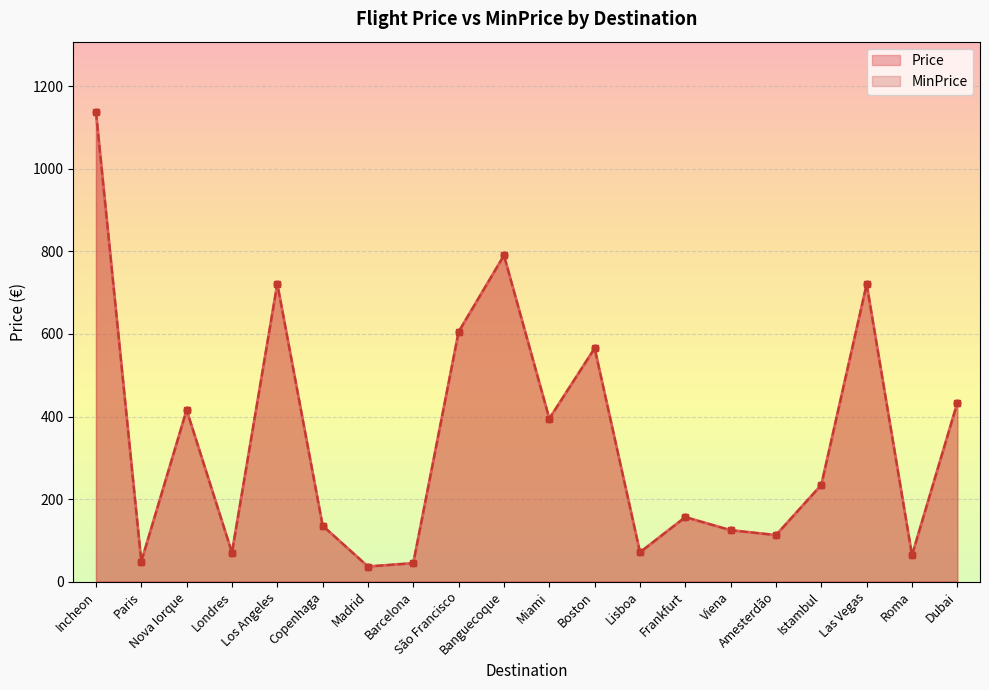

The MinPrice series shows 1158.8 at Los Angeles. True or false?

False